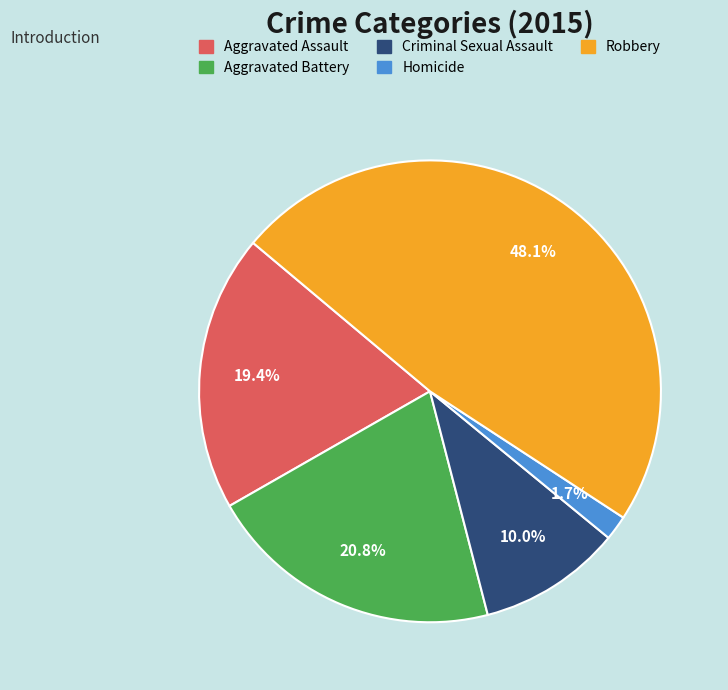

True or false: Aggravated Battery accounts for 21% of the total.

True